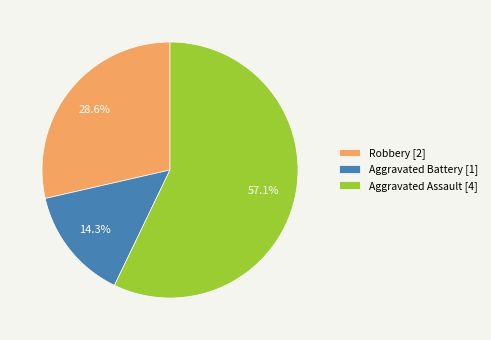

To the nearest percent, what is the combined percentage of Aggravated Battery and Aggravated Assault?

71%